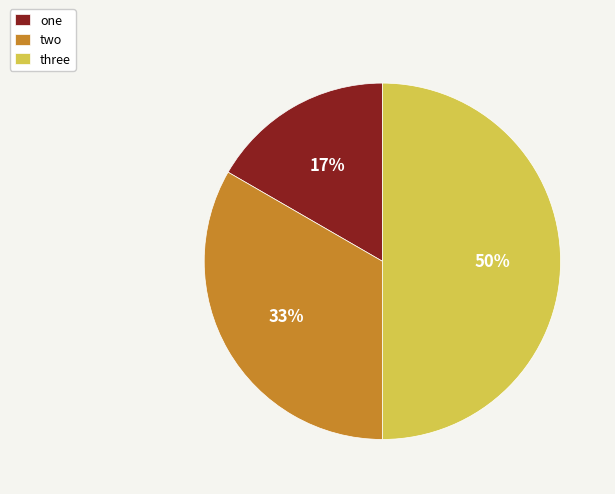

To the nearest percent, what is the combined percentage of two and three?

83%